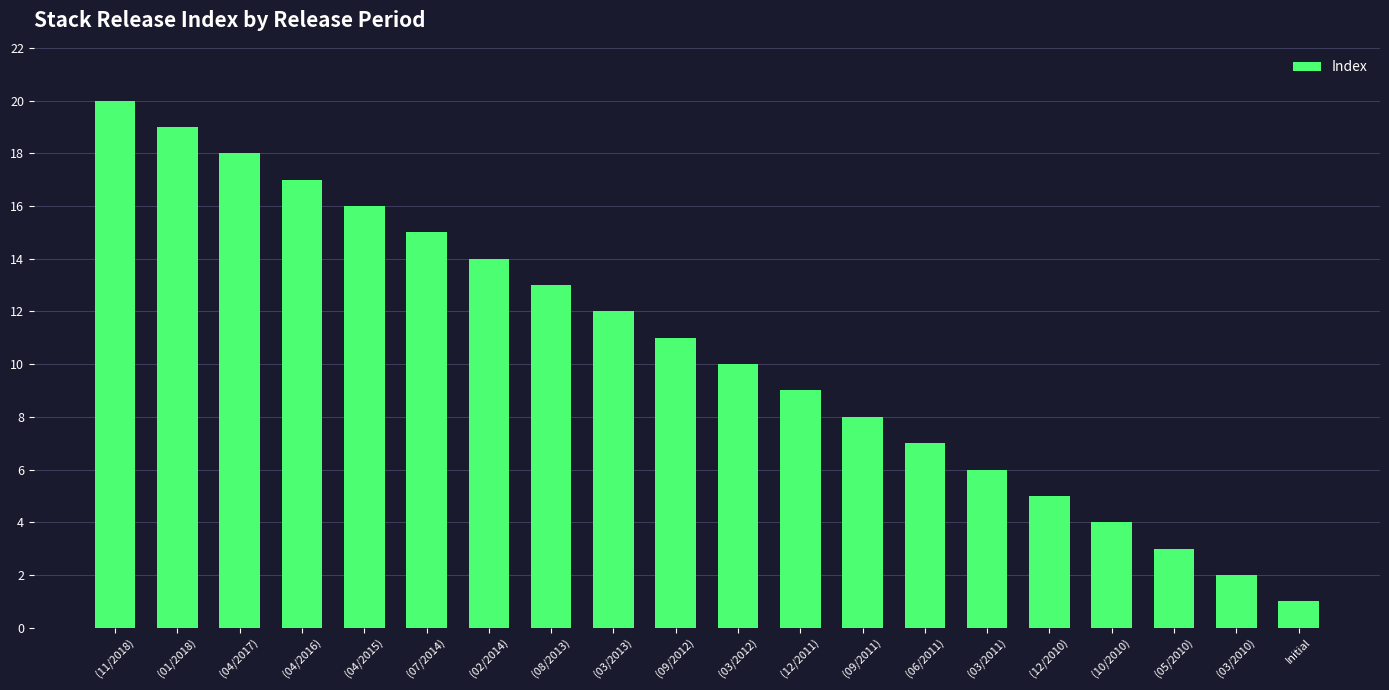

What is the difference between the second highest and second lowest values?

17